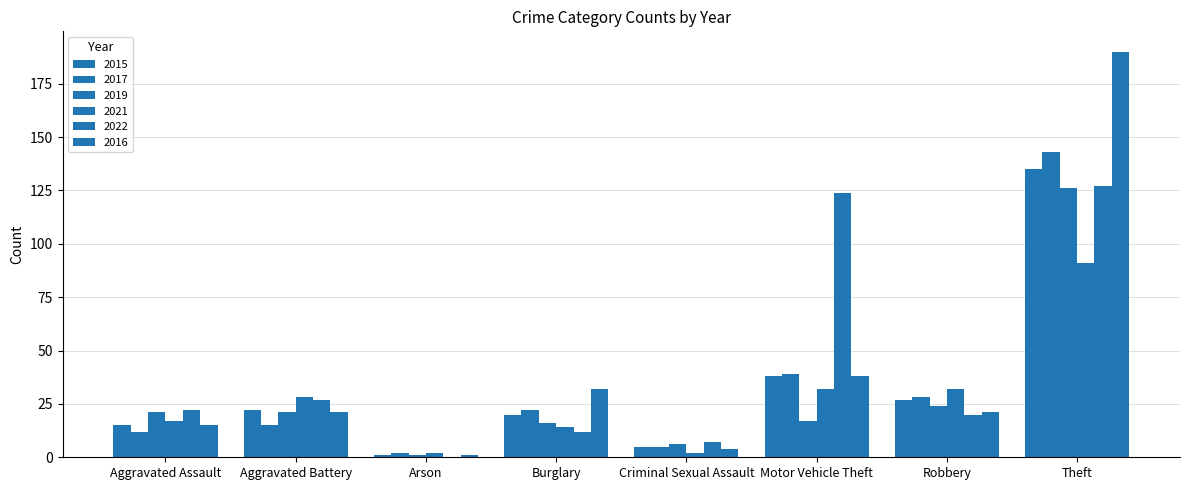

How many series are shown in this chart?

6